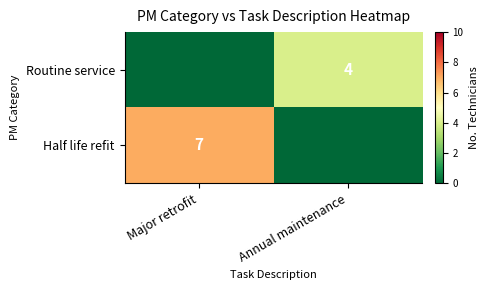

True or false: Half life refit has a value of 7 at Major retrofit.

True